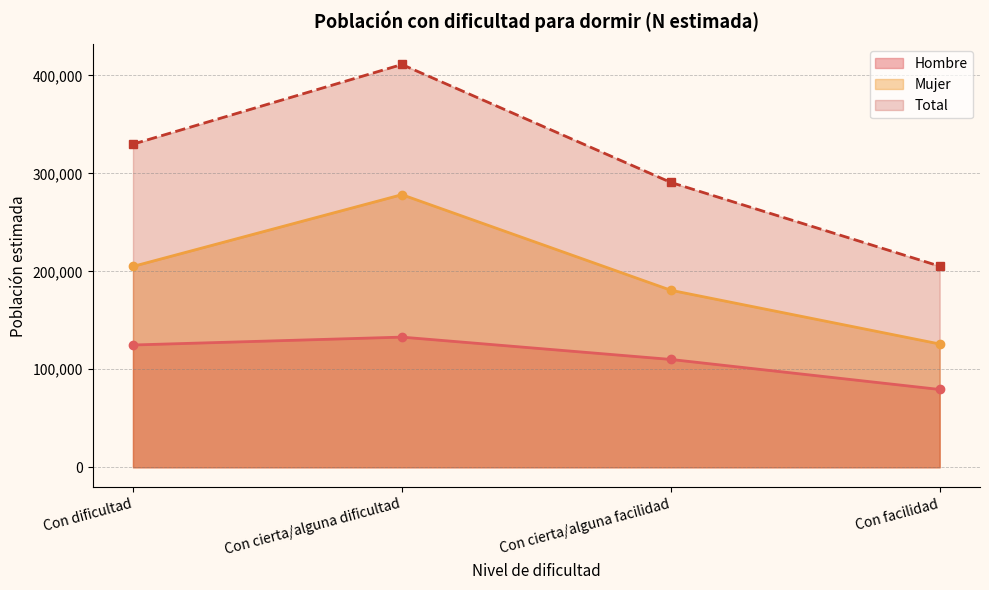

What is the average value of the Total series?

309192